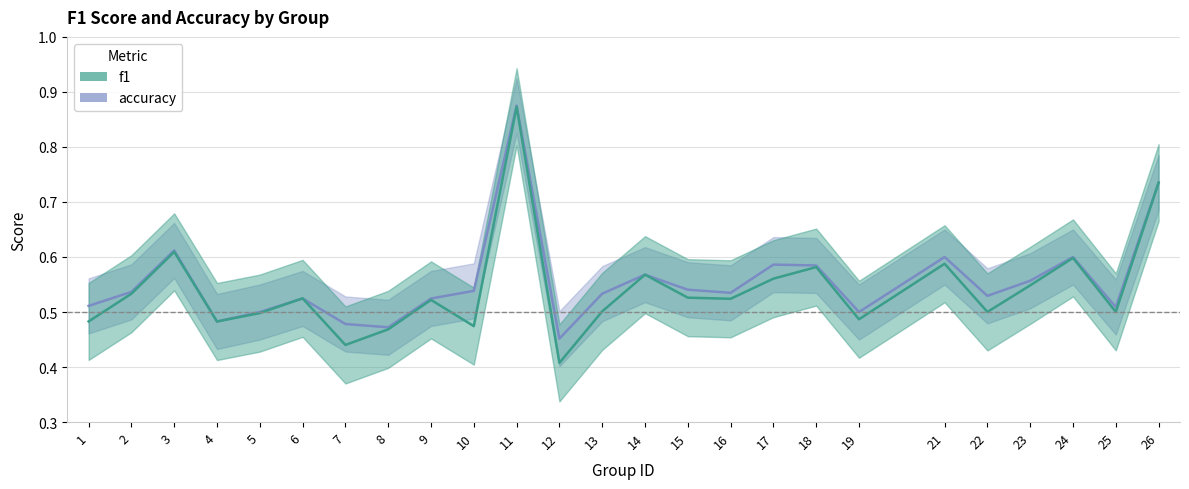

In f1, how many points are lower than both neighbors (excluding endpoints)?

8